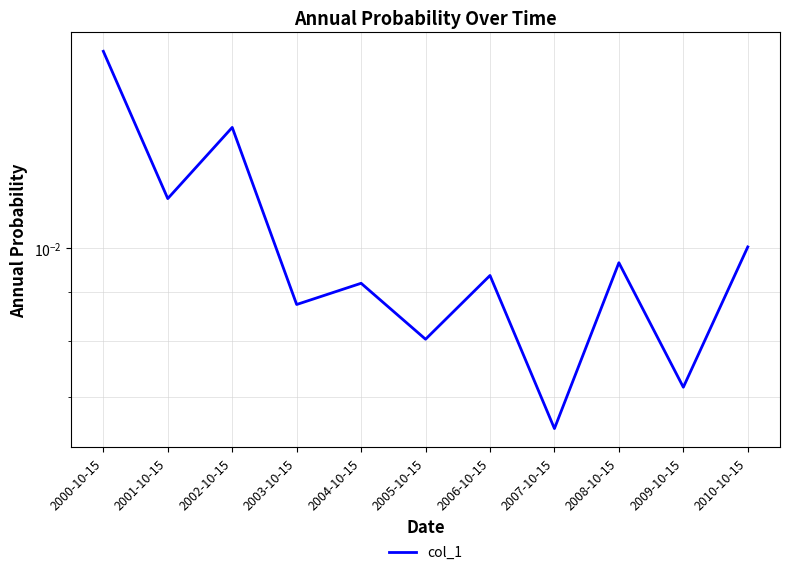

What is the label of the 7th point from the left?

2006-10-15